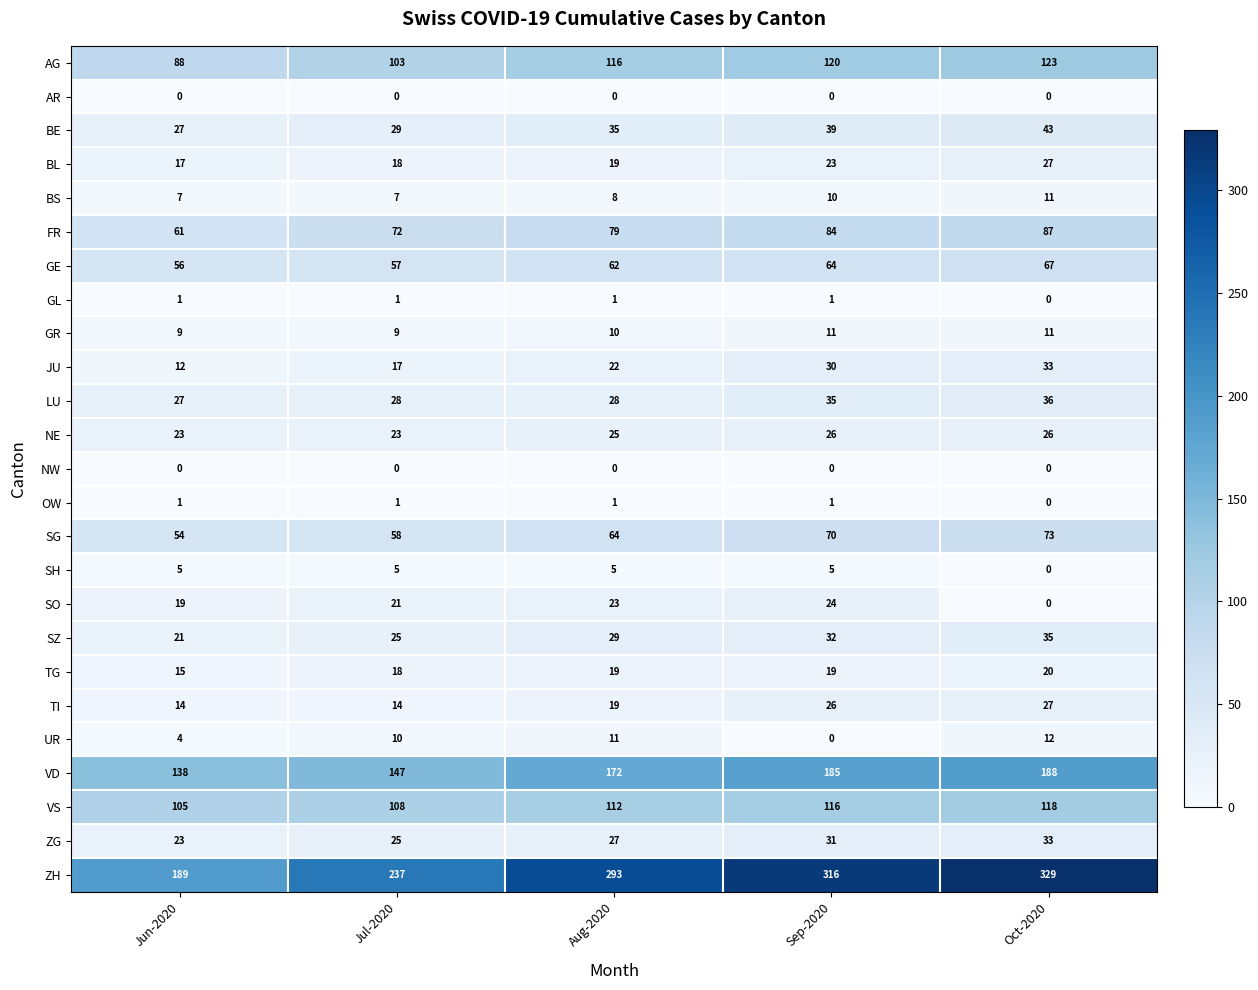

Count the BE values in the range 29 to 39.

3